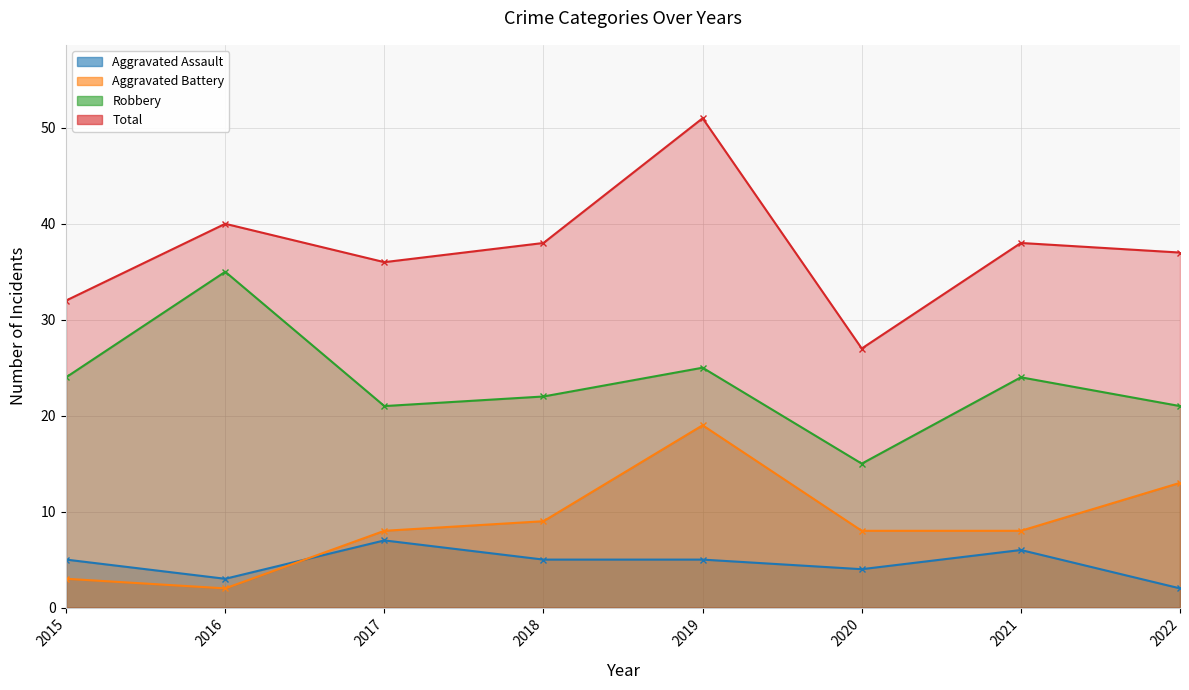

List the series in order of their peak value, highest first.

Total, Robbery, Aggravated Battery, Aggravated Assault